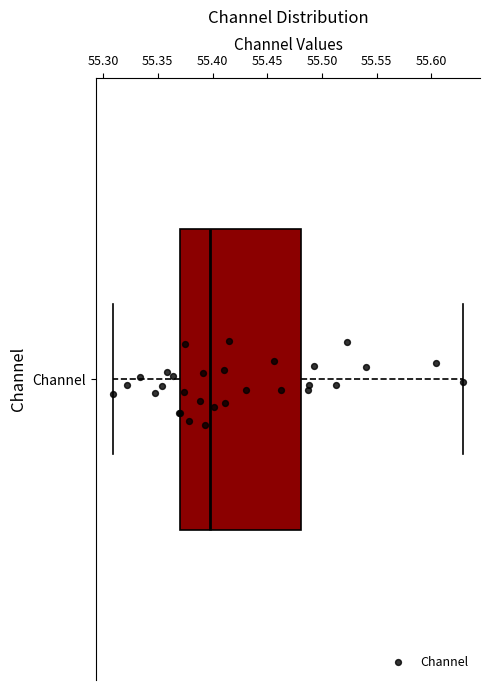

Where does the left whisker of the box for Channel end on the x-axis? The values are not printed on the chart, so give them approximately, as read against the axis.

55.310